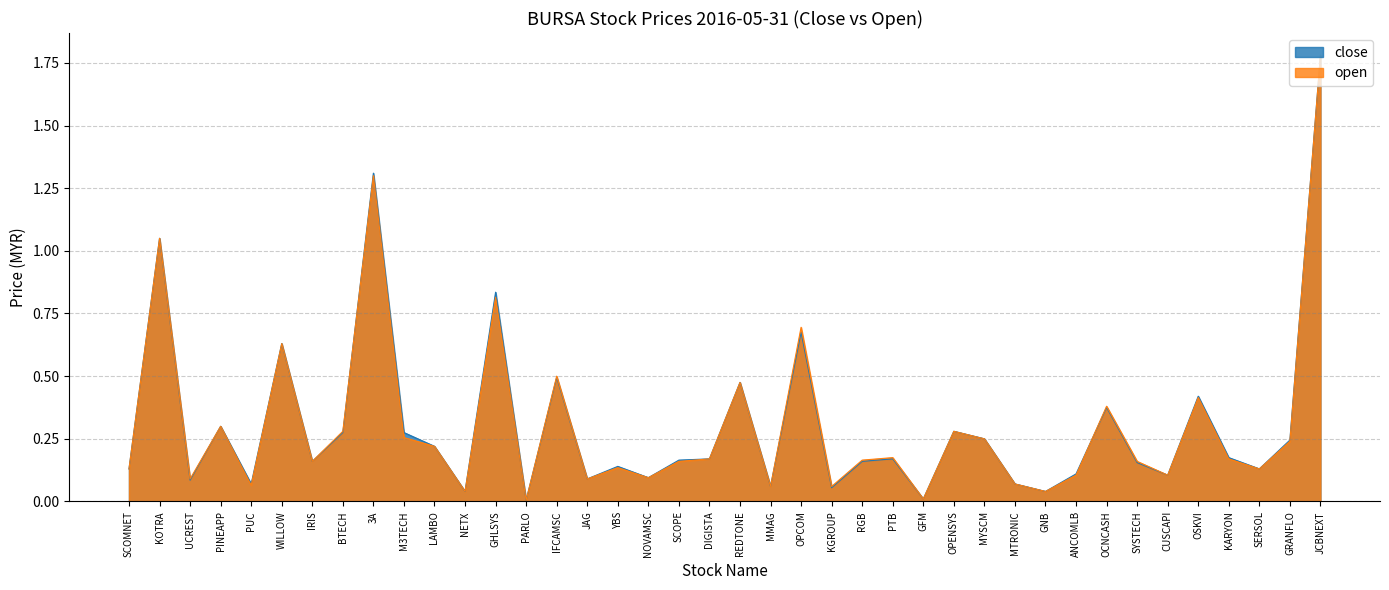

What is the sum of all close values?

12.3